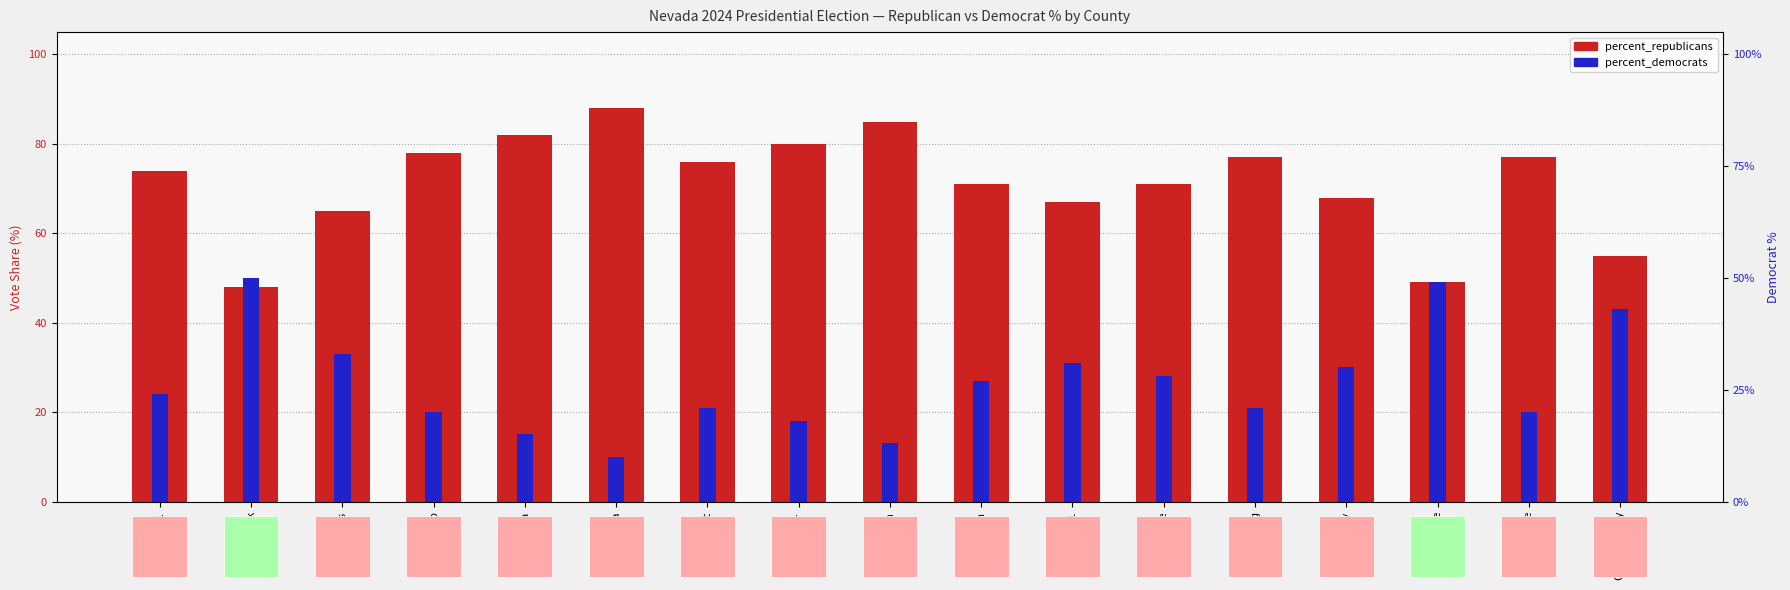

Where is percent_republicans nearest to the value 68?

Storey